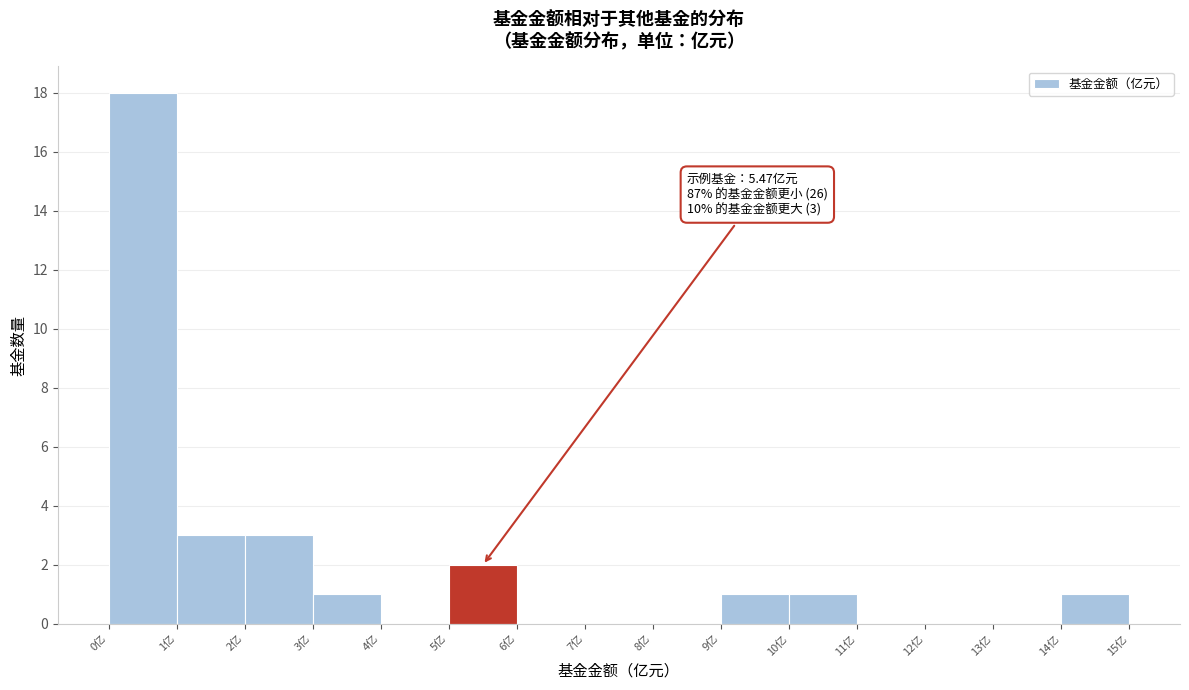

Over which range of the x-axis is the bar tallest?

0 to 1